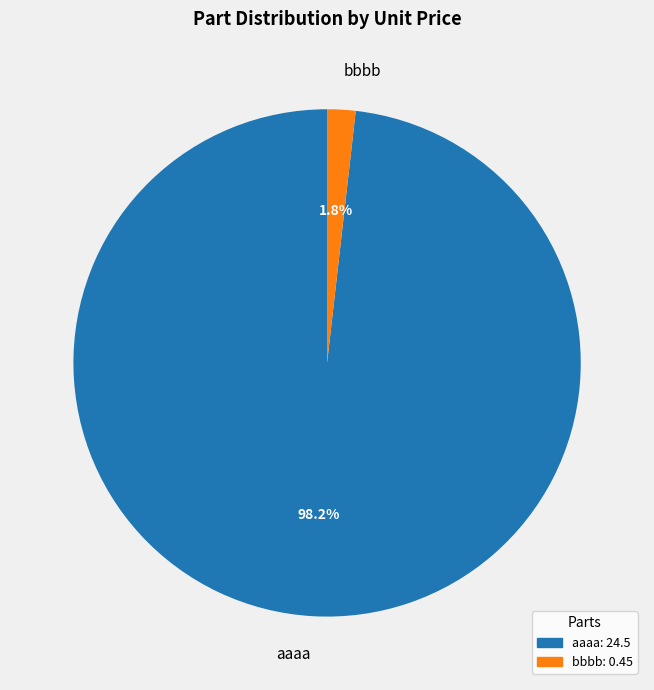

Which slice is the smallest?

bbbb